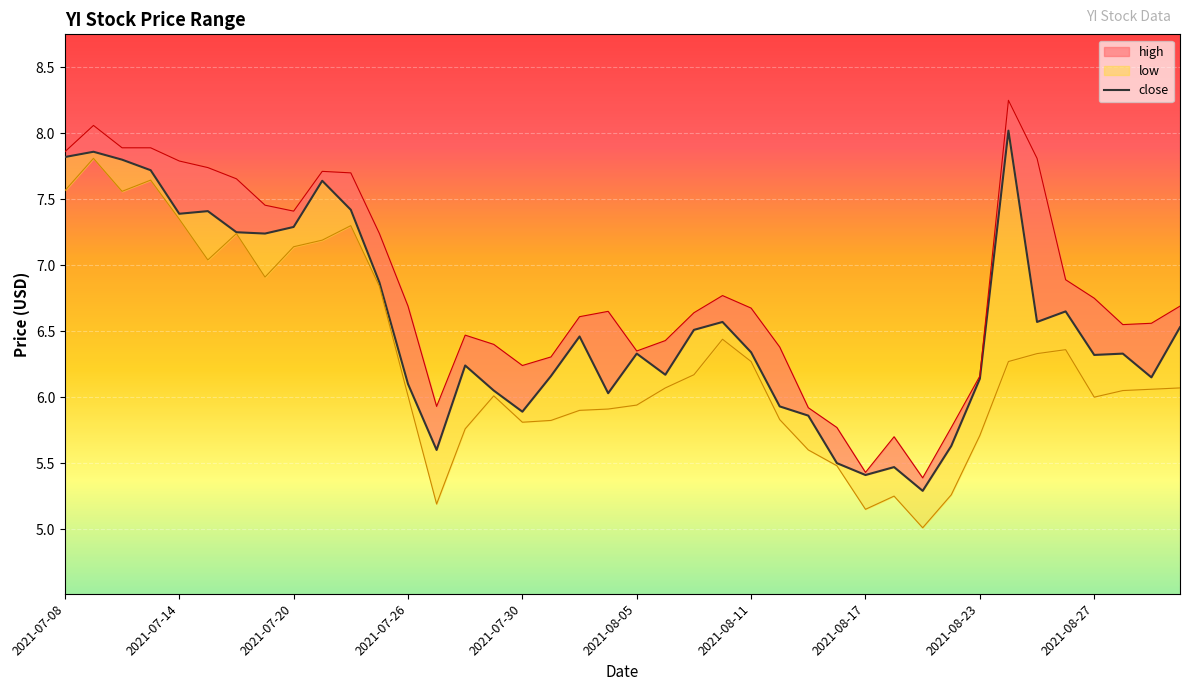

How many lines are shown in the chart?

3